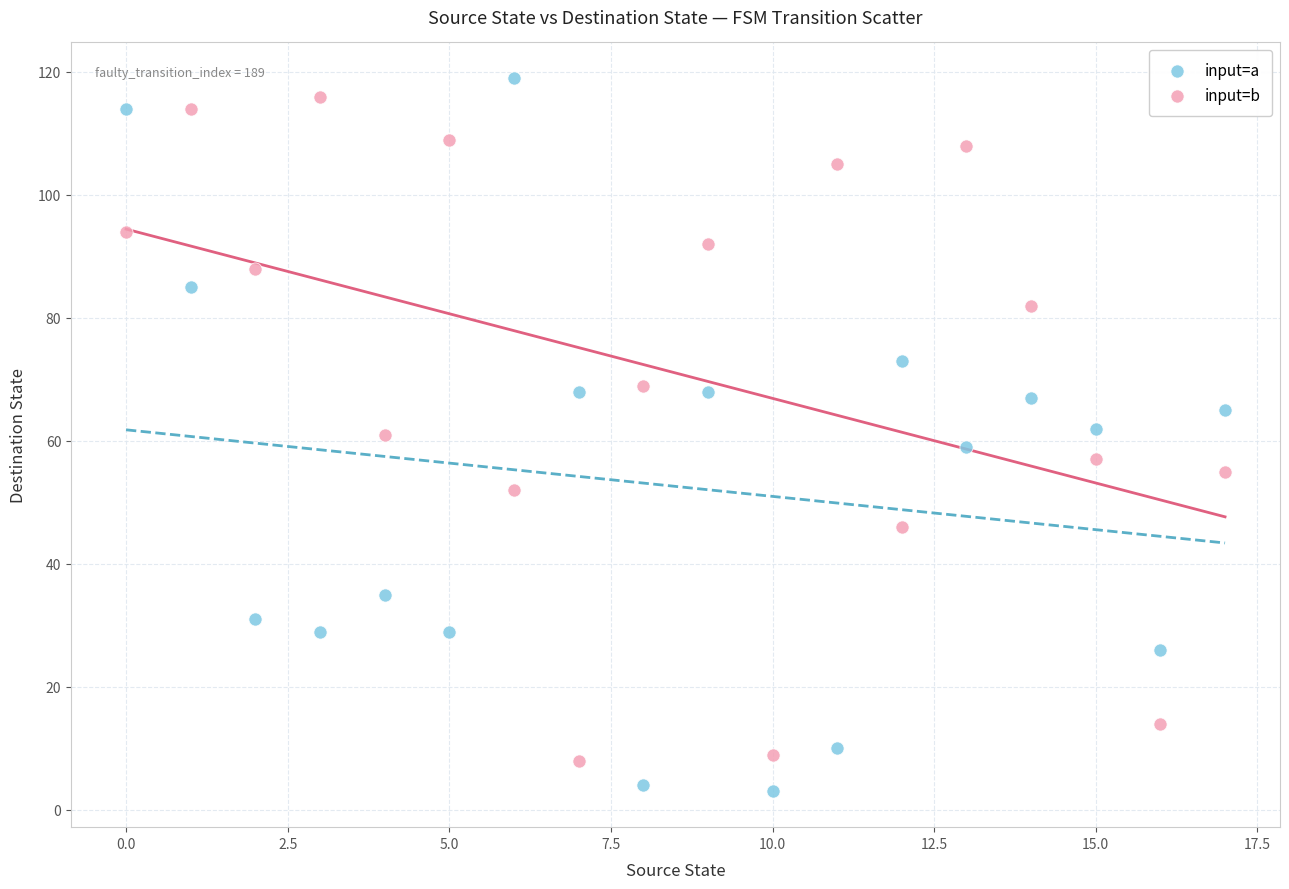

Across all data points, what is the range of Y values (max minus min)?

116